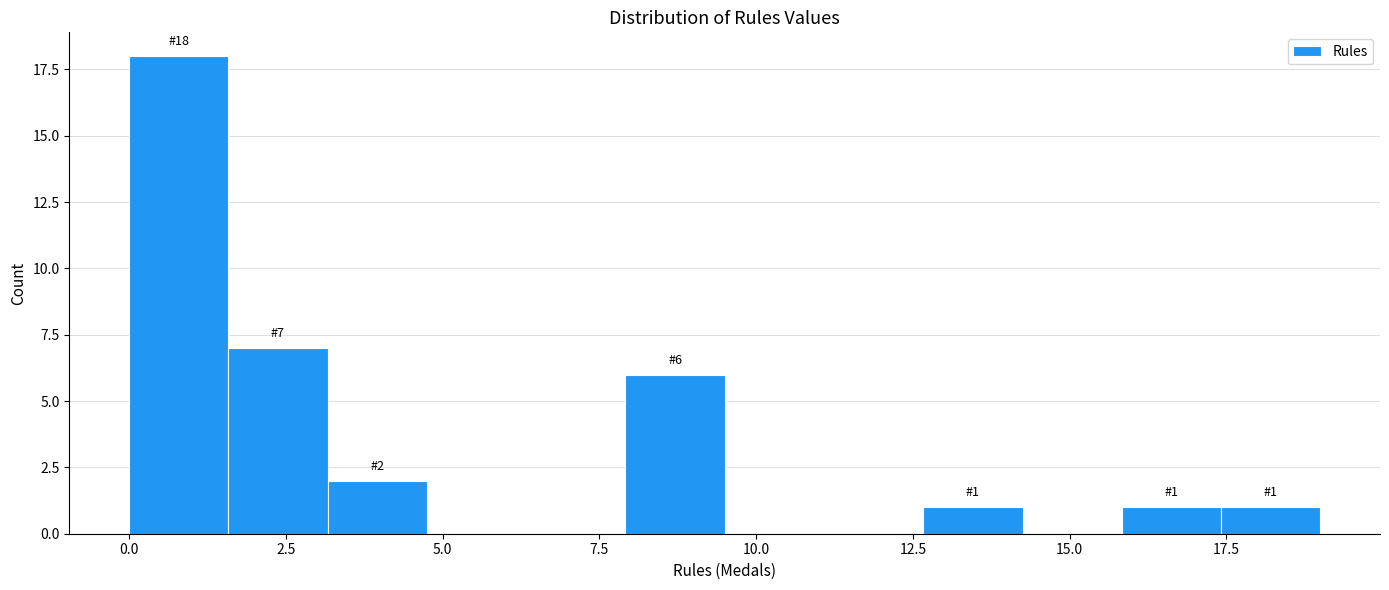

Read against the x-axis, roughly where is the centre of the tallest bar?

1.0